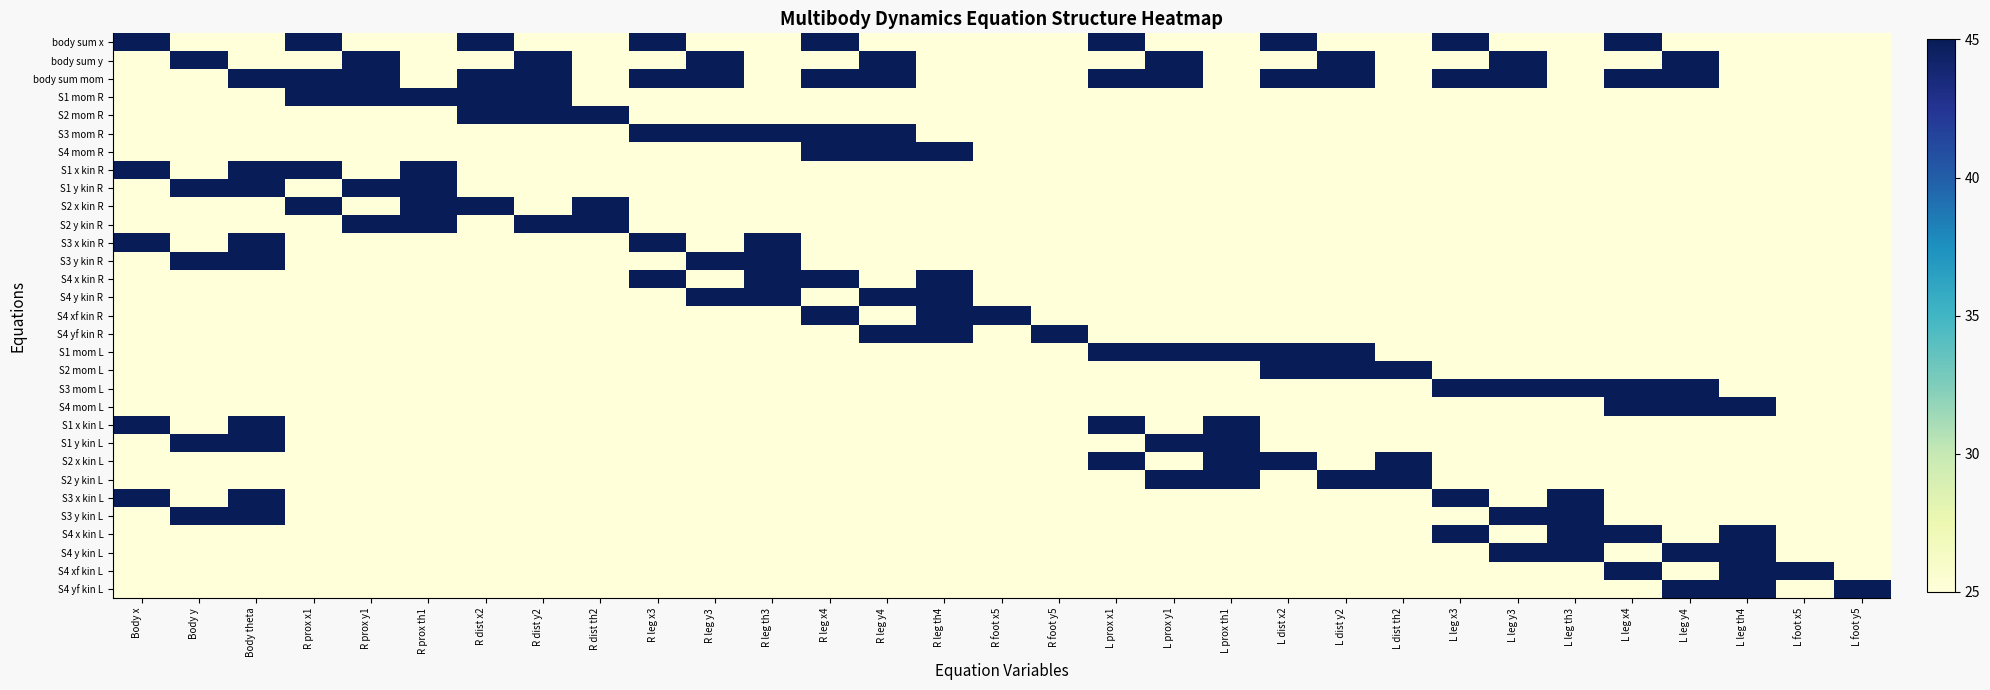

What is the total value across all series at R dist y2?

875